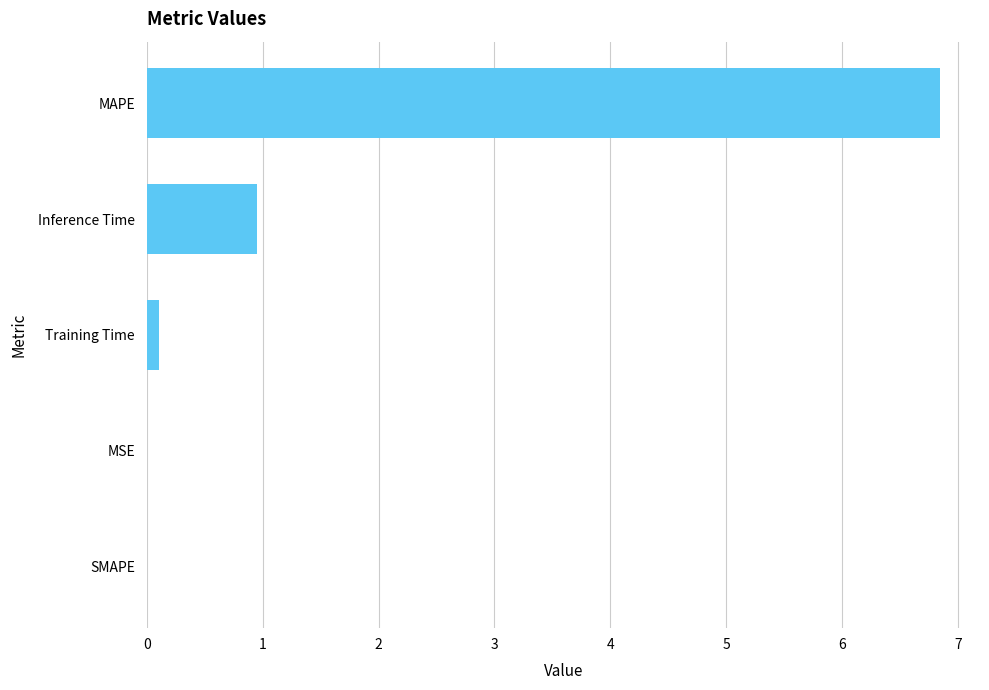

Which label corresponds to the largest value in the chart?

MAPE